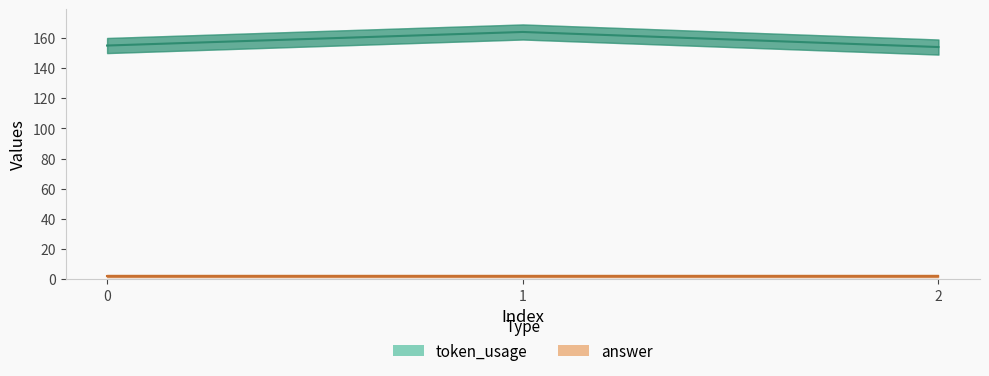

How many data points are above 155?

1